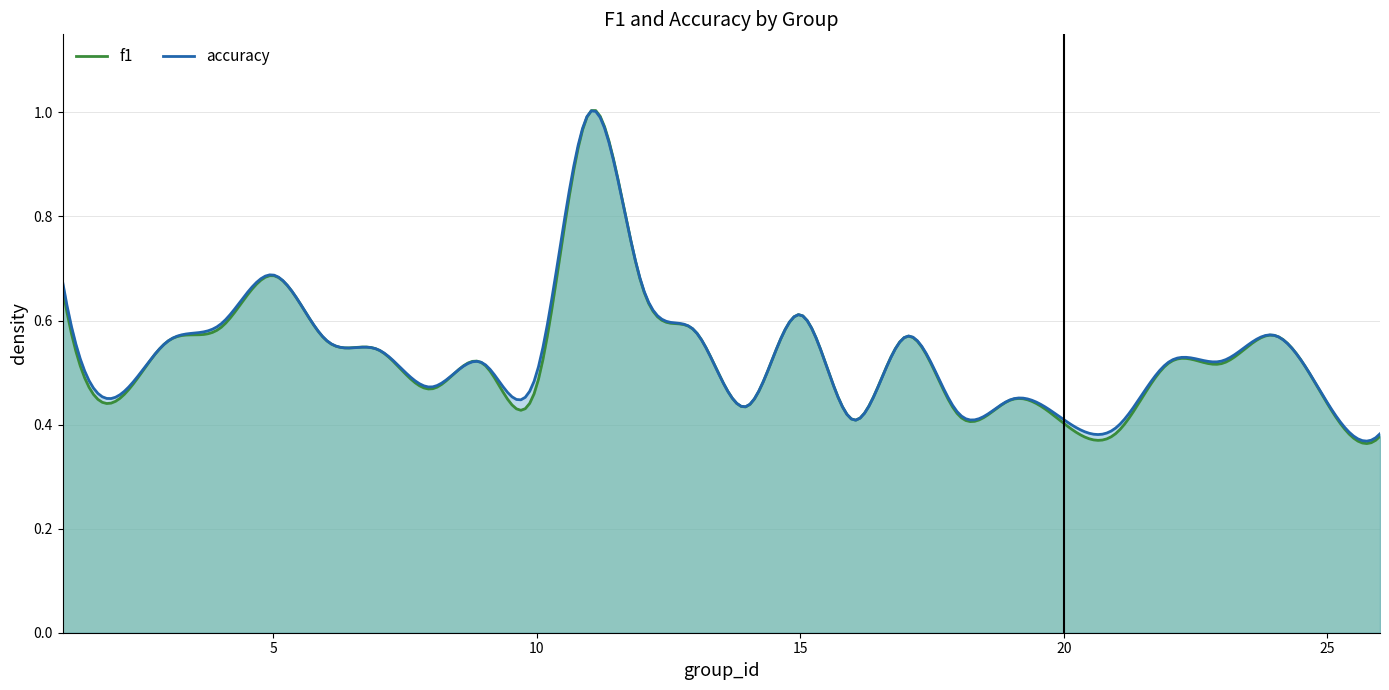

True or false: accuracy and f1 cross at least once.

False